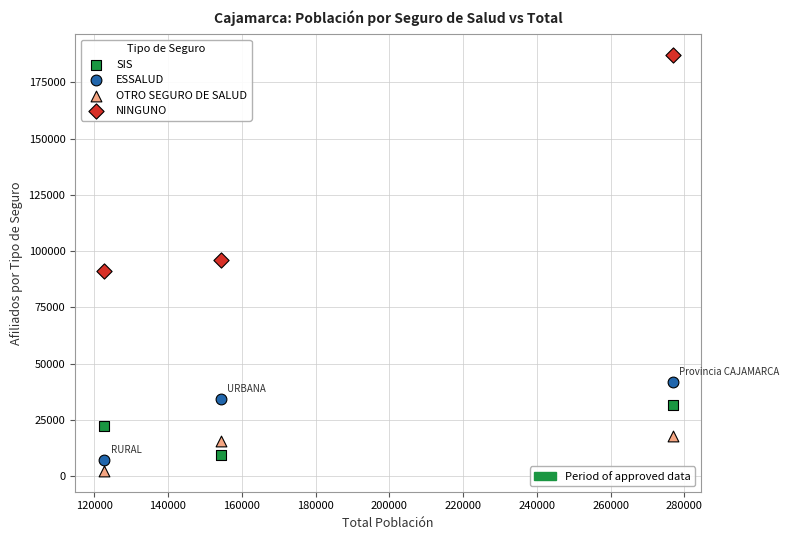

Across all data points, what is the range of X values (max minus min)?

154251